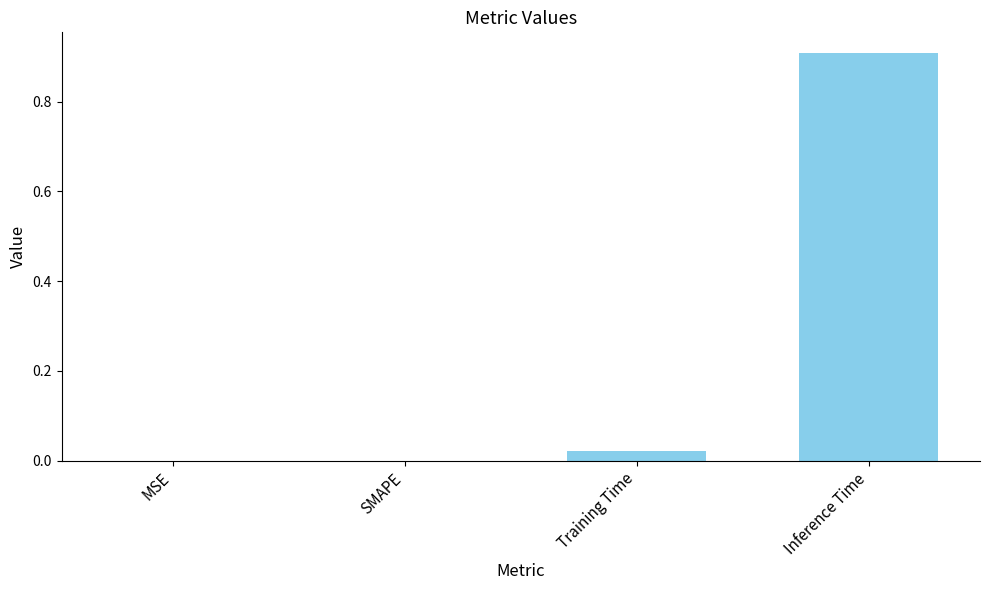

What is the average value?

0.2